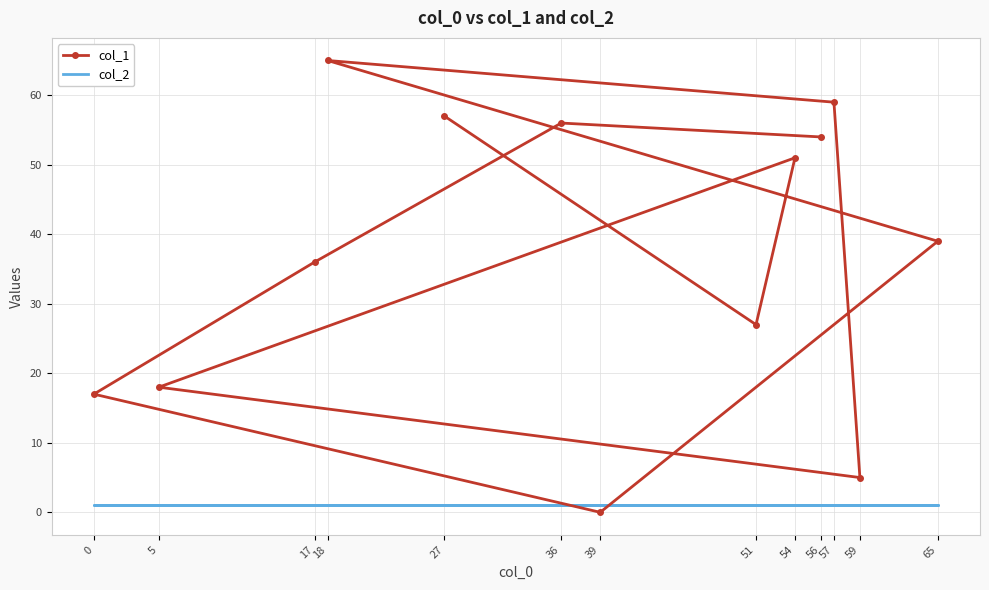

How many data points does each series have?

13